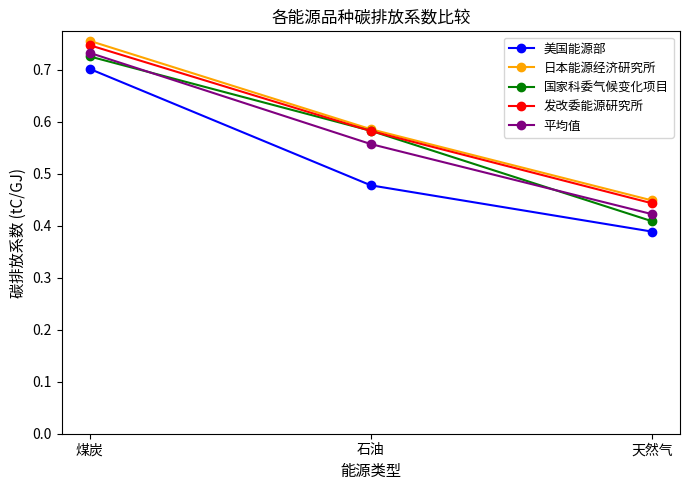

What is the sum of the 发改委能源研究所 values at 石油 and 煤炭?

1.3